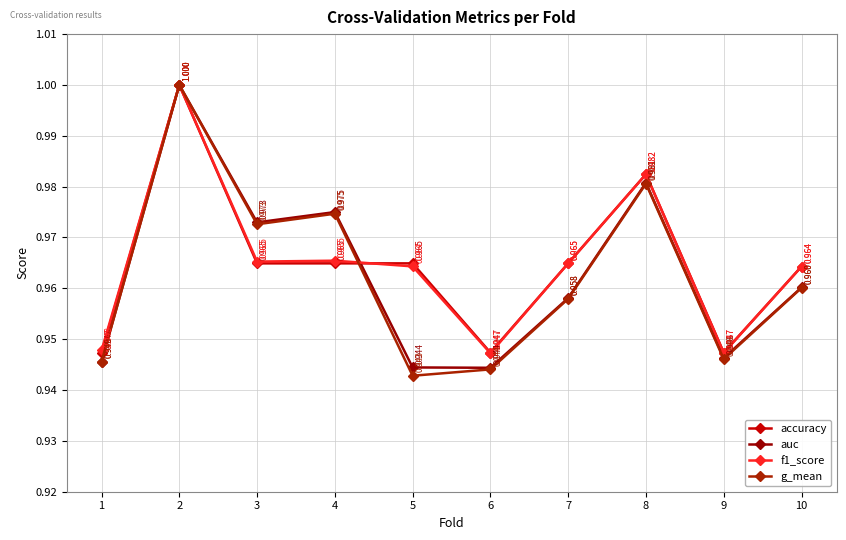

How many intersections are there between accuracy and f1_score?

1